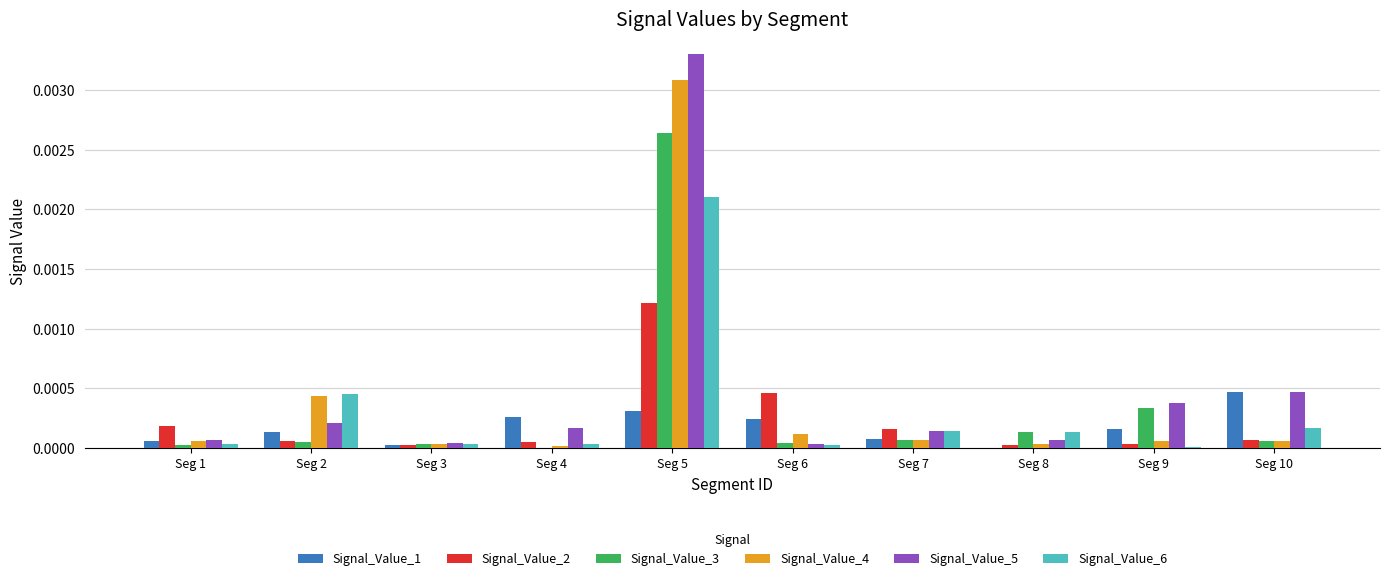

True or false: Signal_Value_4 has a value of 0.0 at Seg 10.

True